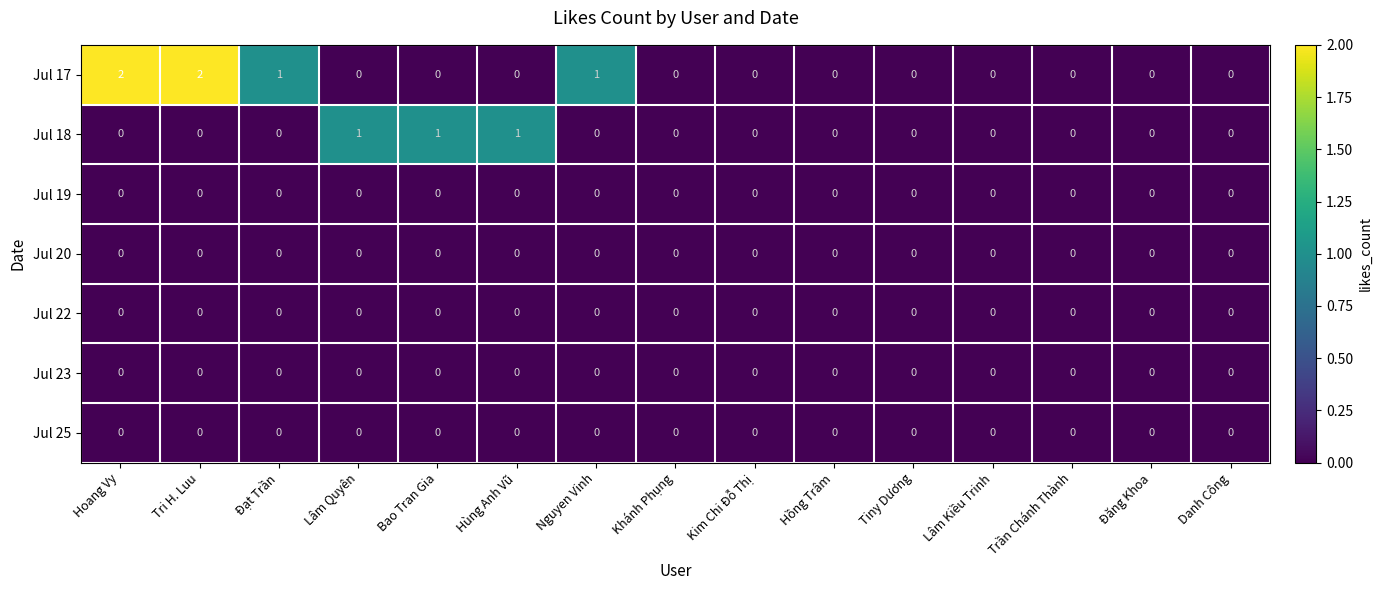

Which series has the largest total across all categories?

Jul 17